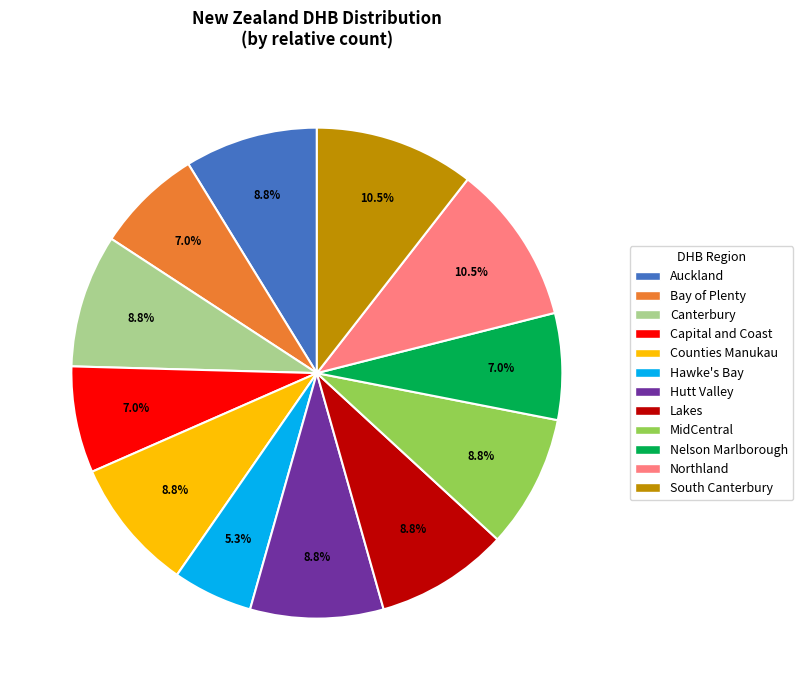

Does any single category account for the majority?

No